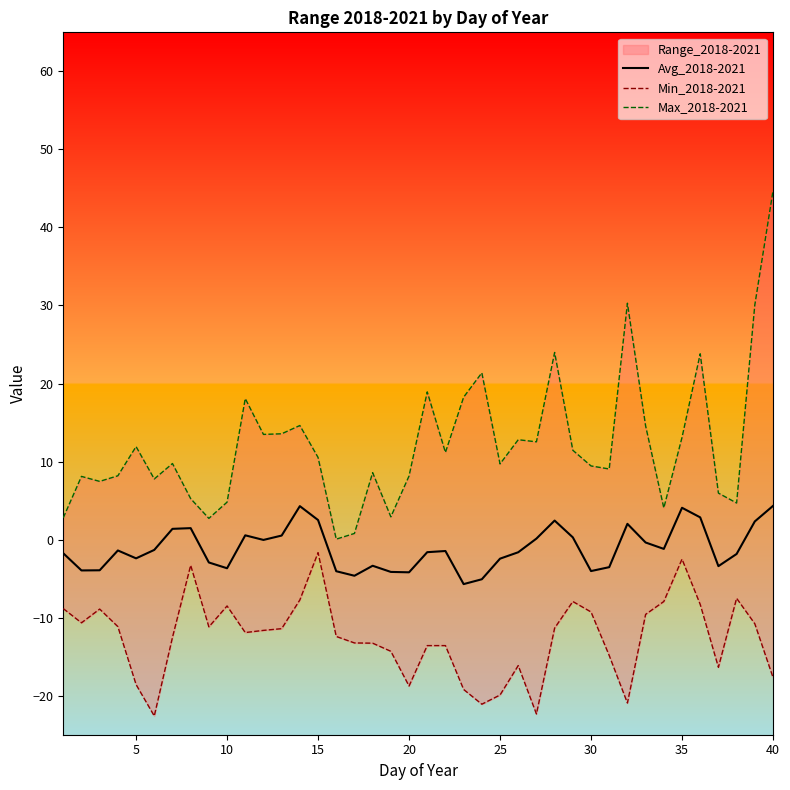

What is the minimum value for Avg_2018-2021?

-5.7